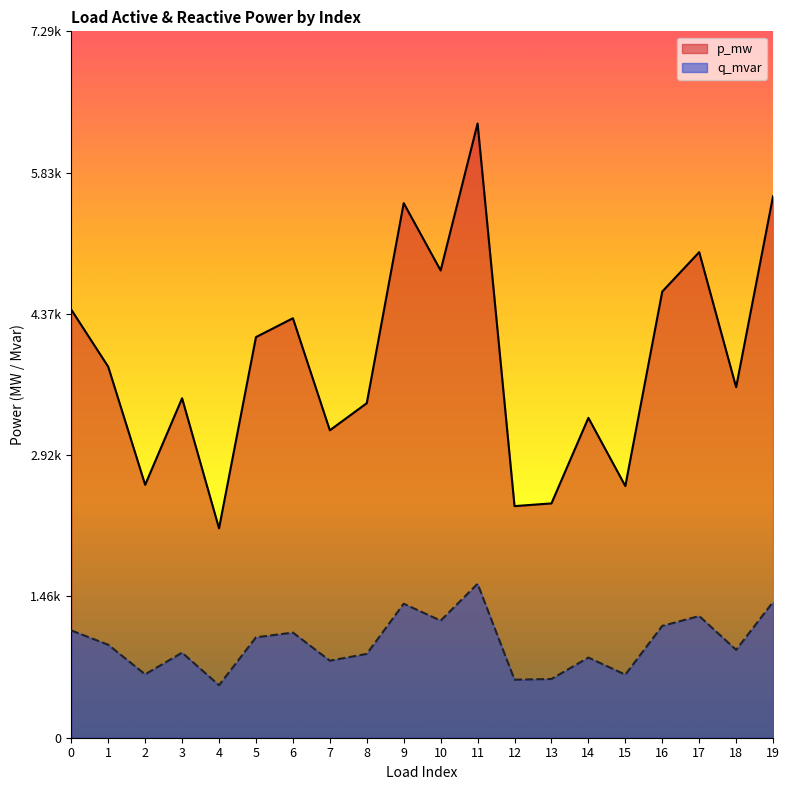

The value of q_mvar at 18 is 0.0. True or false?

True